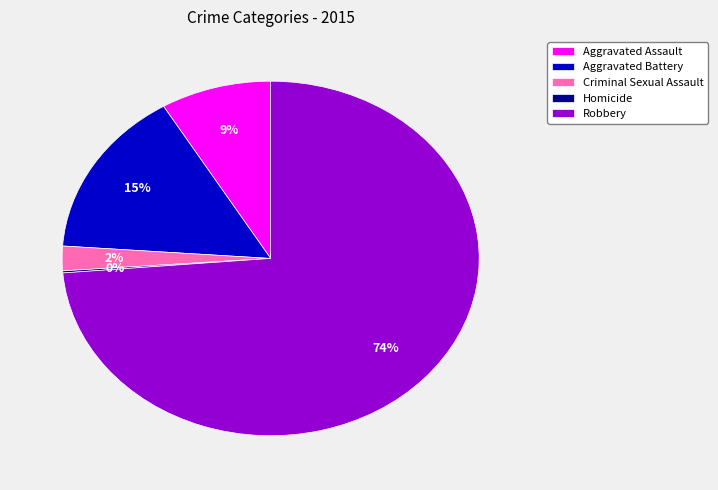

Which slice is the largest?

Robbery